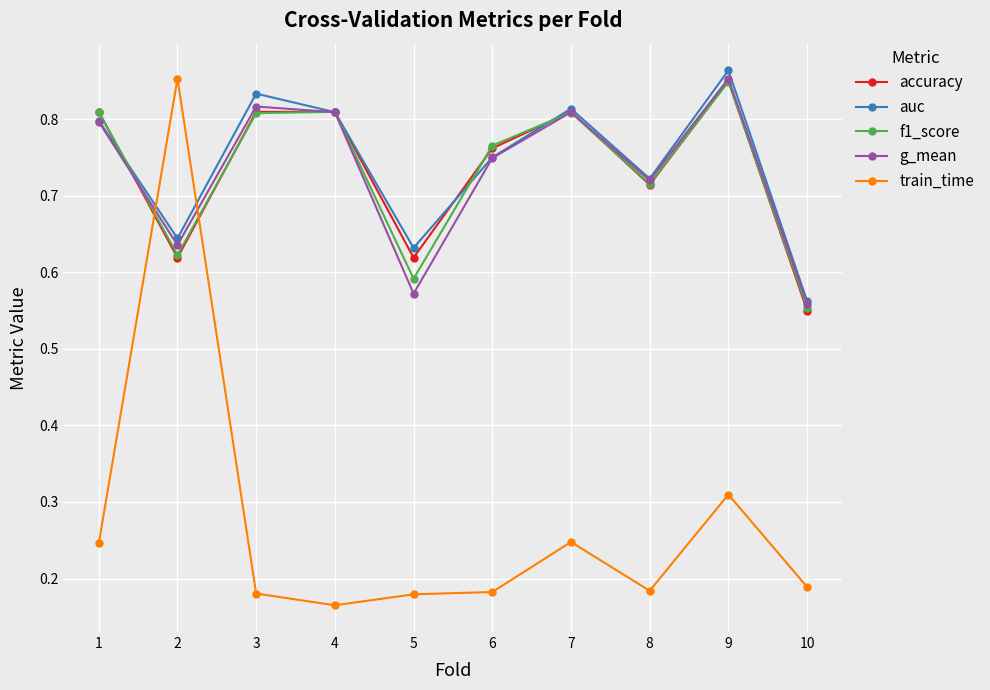

Which series ends up on top after the final intersection of auc and f1_score?

auc